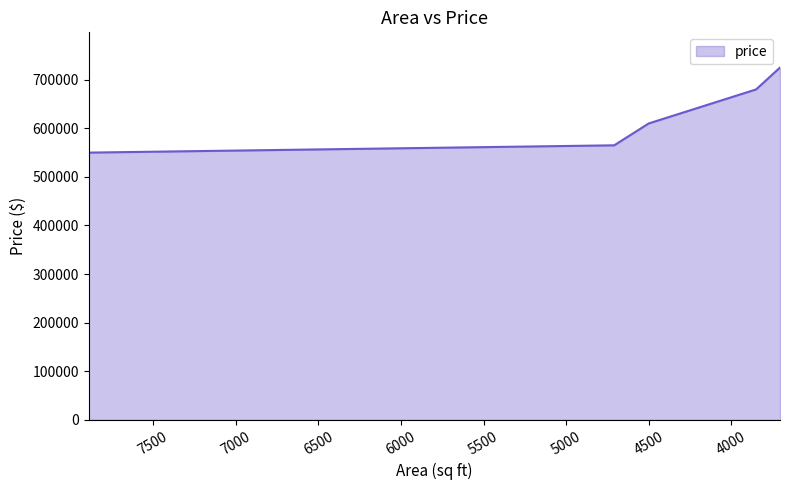

True or false: there are more than 2 points higher than both neighbors.

False